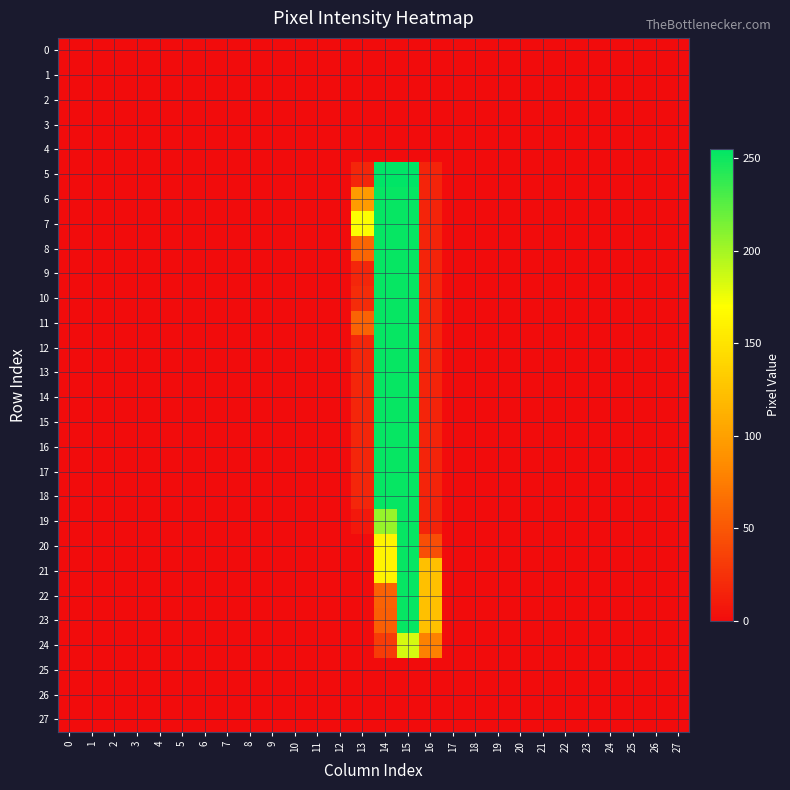

Between 21 and 13, which is larger?

21